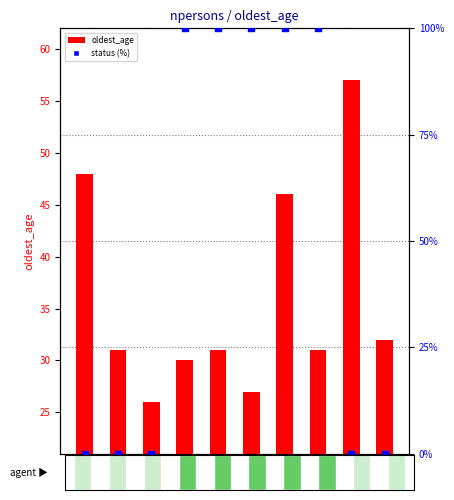

At which category is the sum across all series the highest?

177